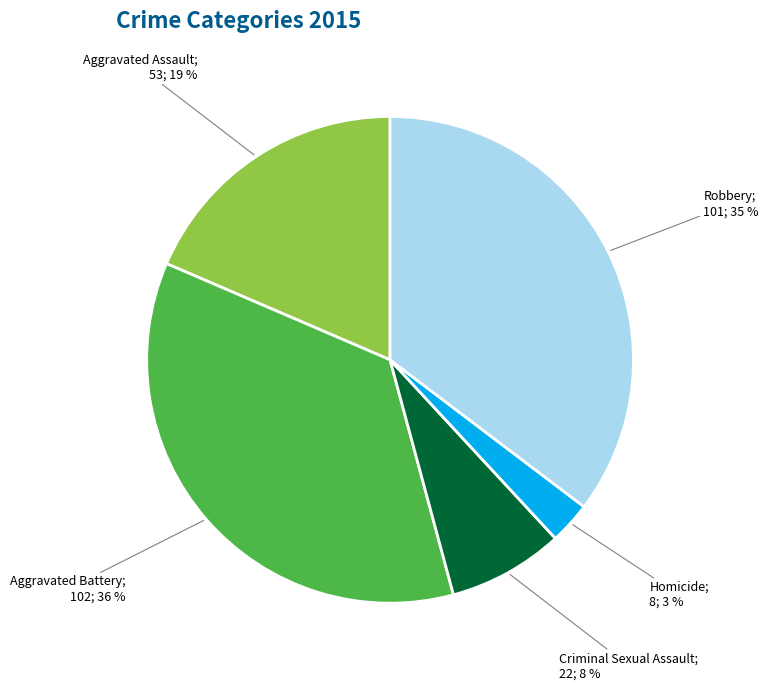

To the nearest percent, what is the average slice percentage?

20%